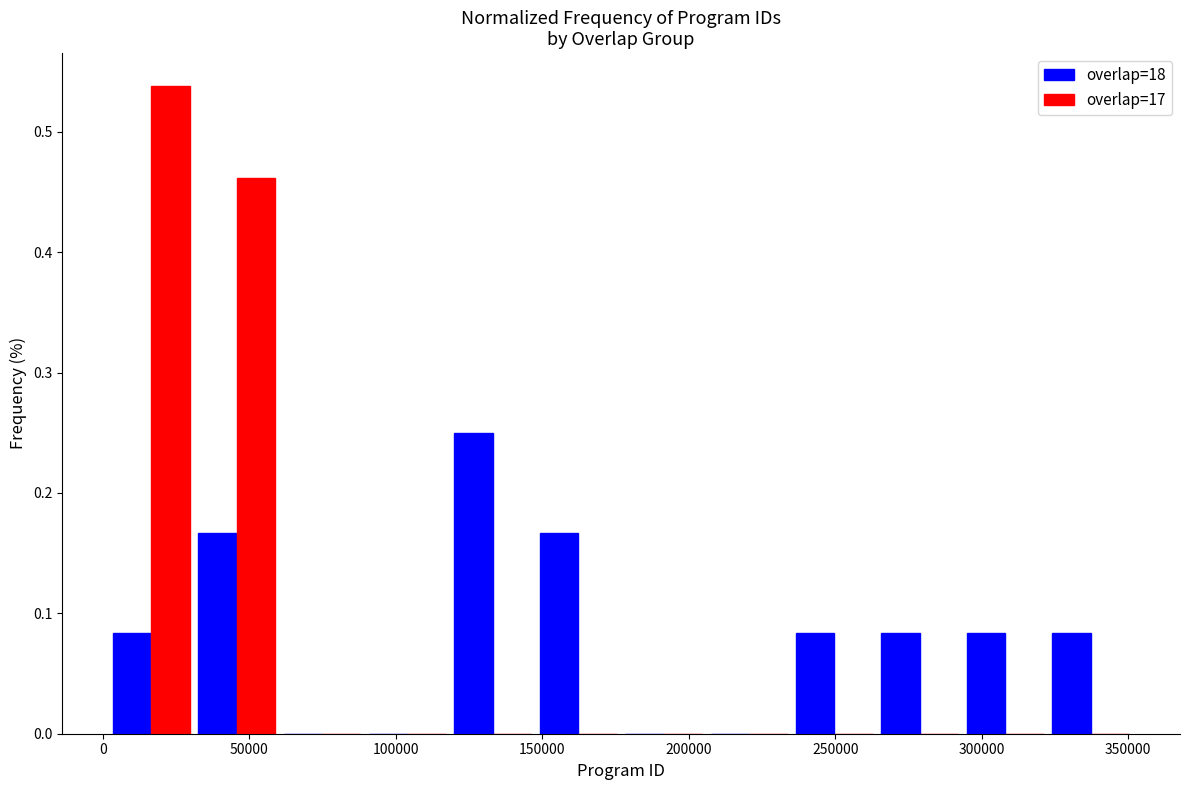

What is the height of the overlap=18 bar covering 0 to 30000 on the x-axis? Neither the bar edges nor the heights are printed on the chart, so give them approximately, as read against the axes.

0.08